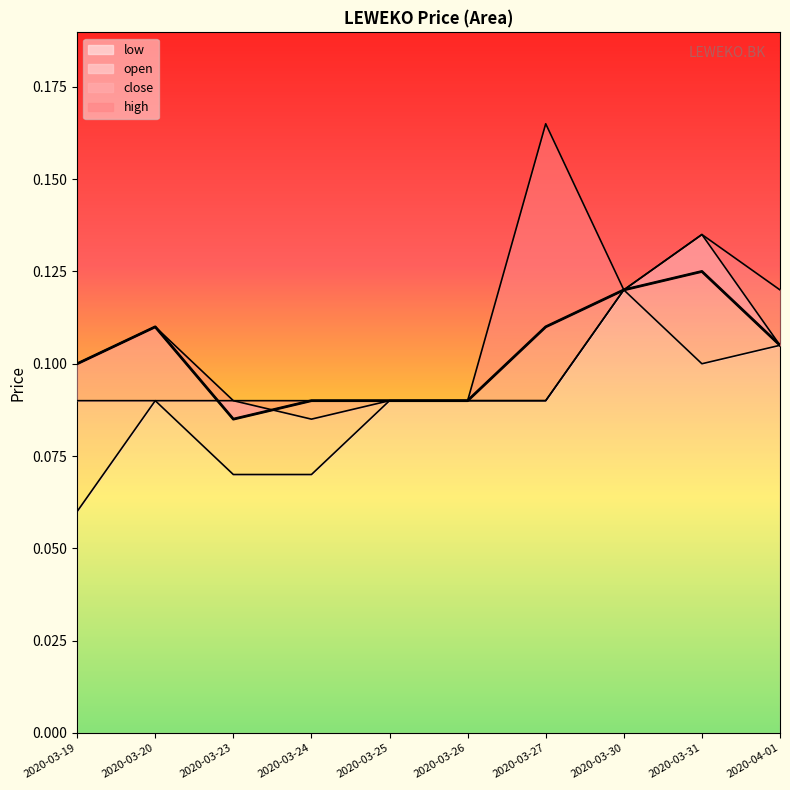

True or false: close and low cross at least once.

False